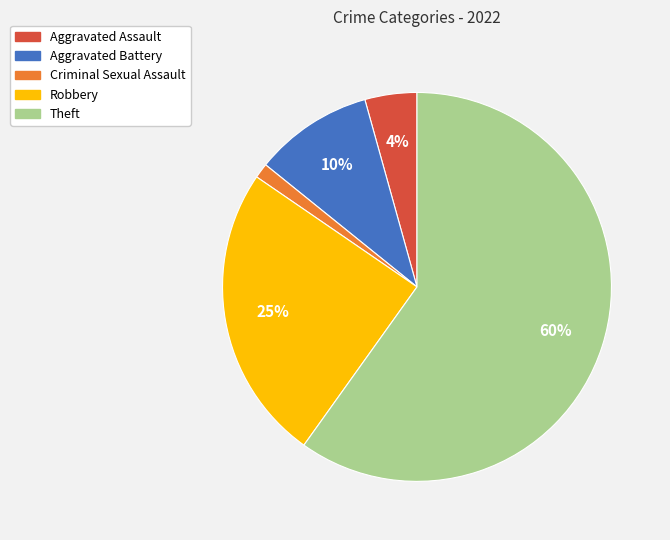

To the nearest percent, what is the combined percentage of Theft and Aggravated Assault?

64%